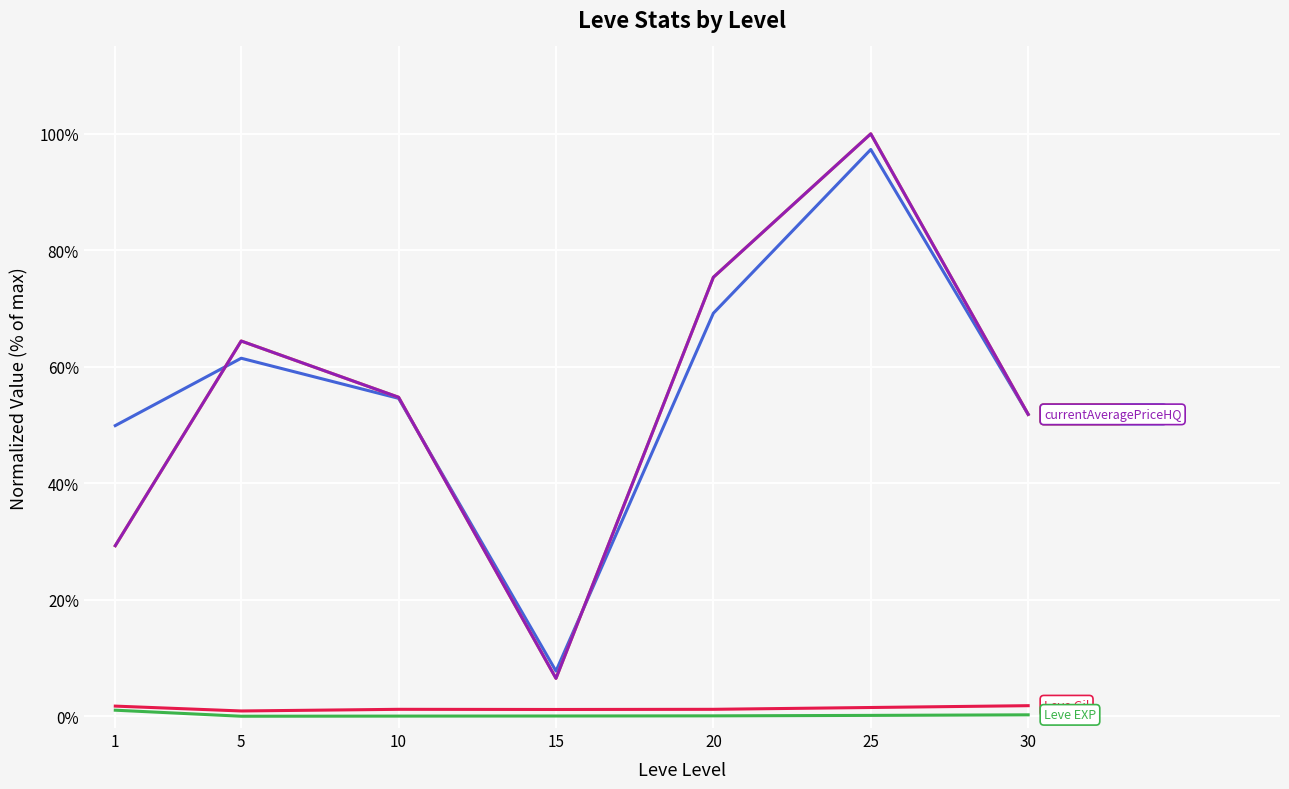

How many lines are shown in the chart?

5